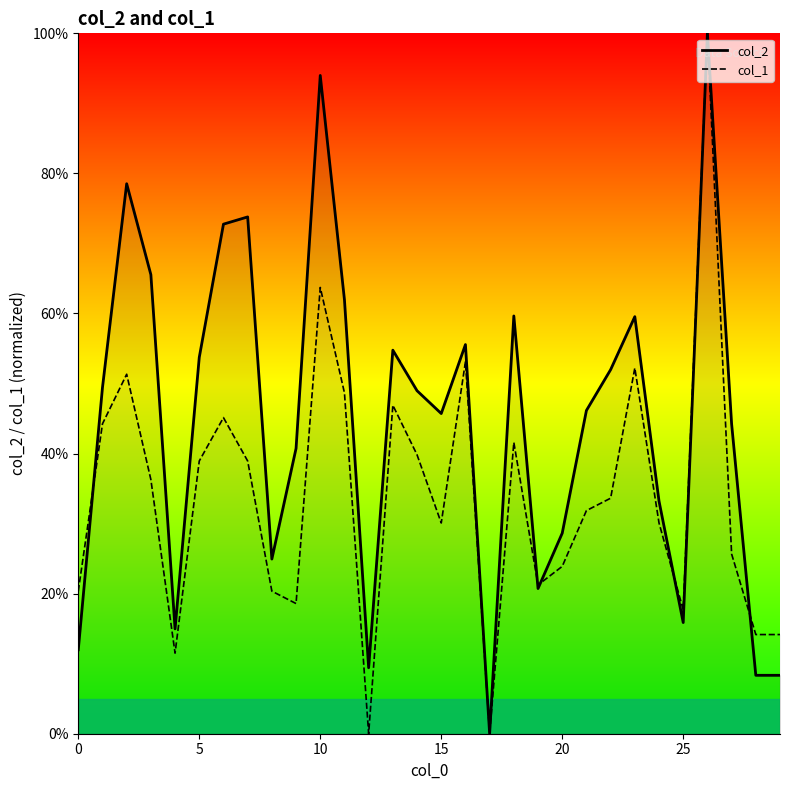

What is the value of the col_2 point at the 30th from the left?

8.3